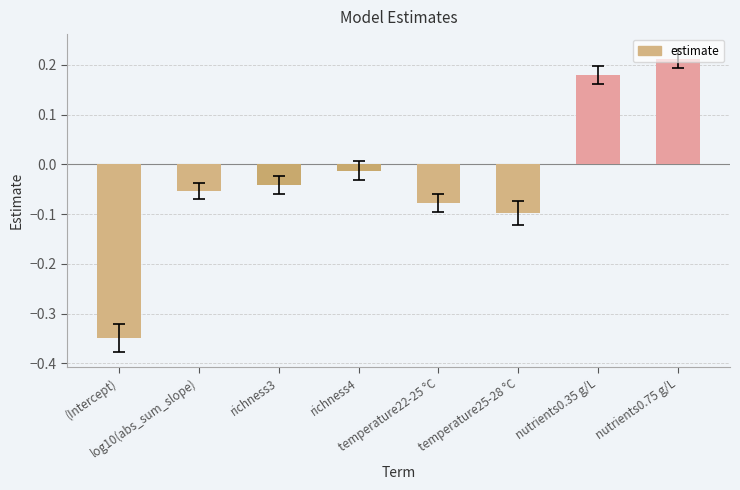

Which category has the highest value across all series?

nutrients0.75 g/L